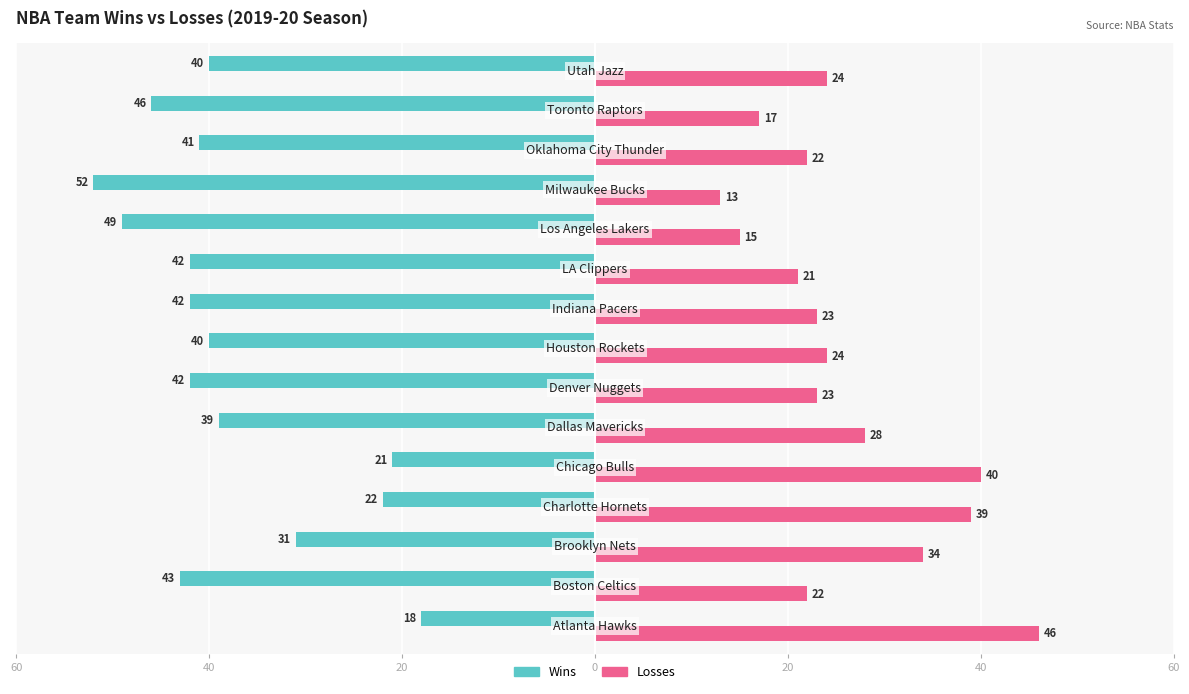

What are all the series names shown in the legend?

Wins, Losses